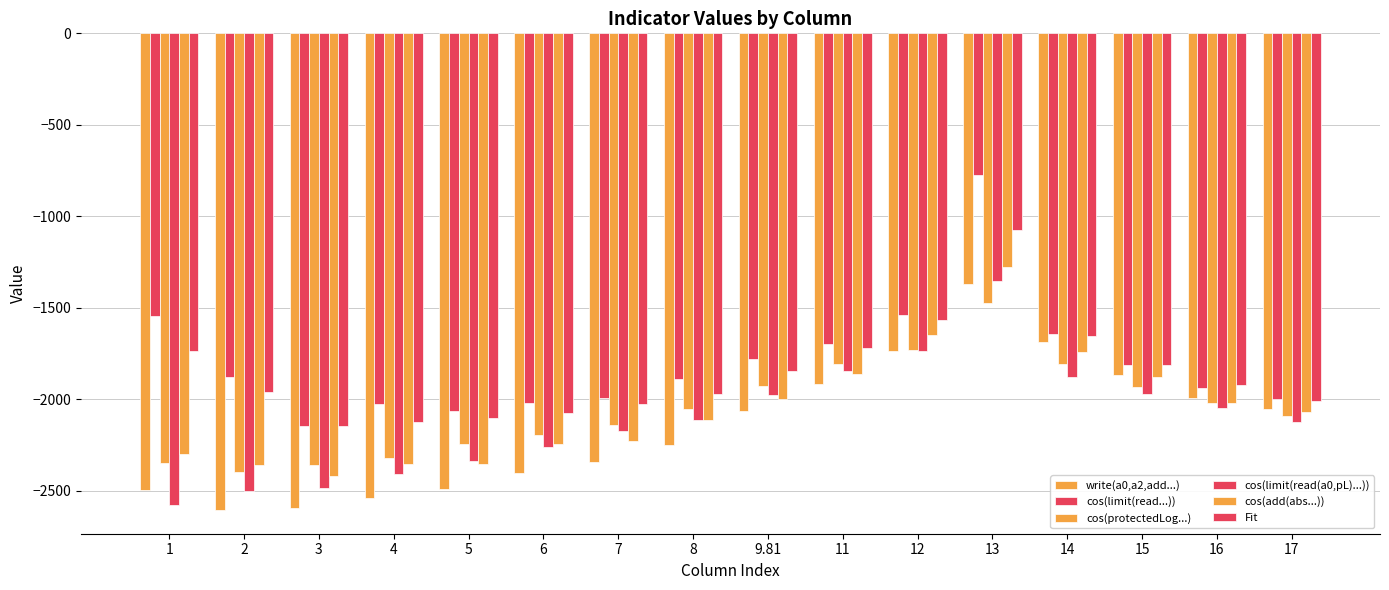

Count the number of categories in the chart.

16